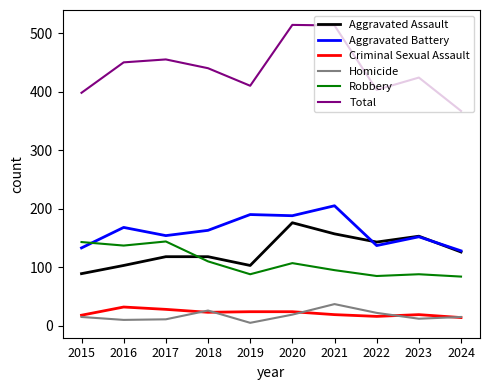

Where is the first local maximum for Robbery?

2017